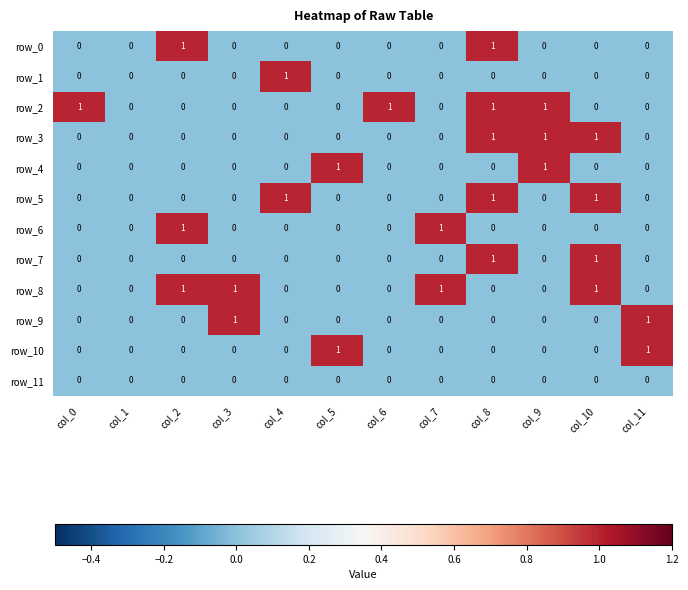

How many series are shown in this chart?

12